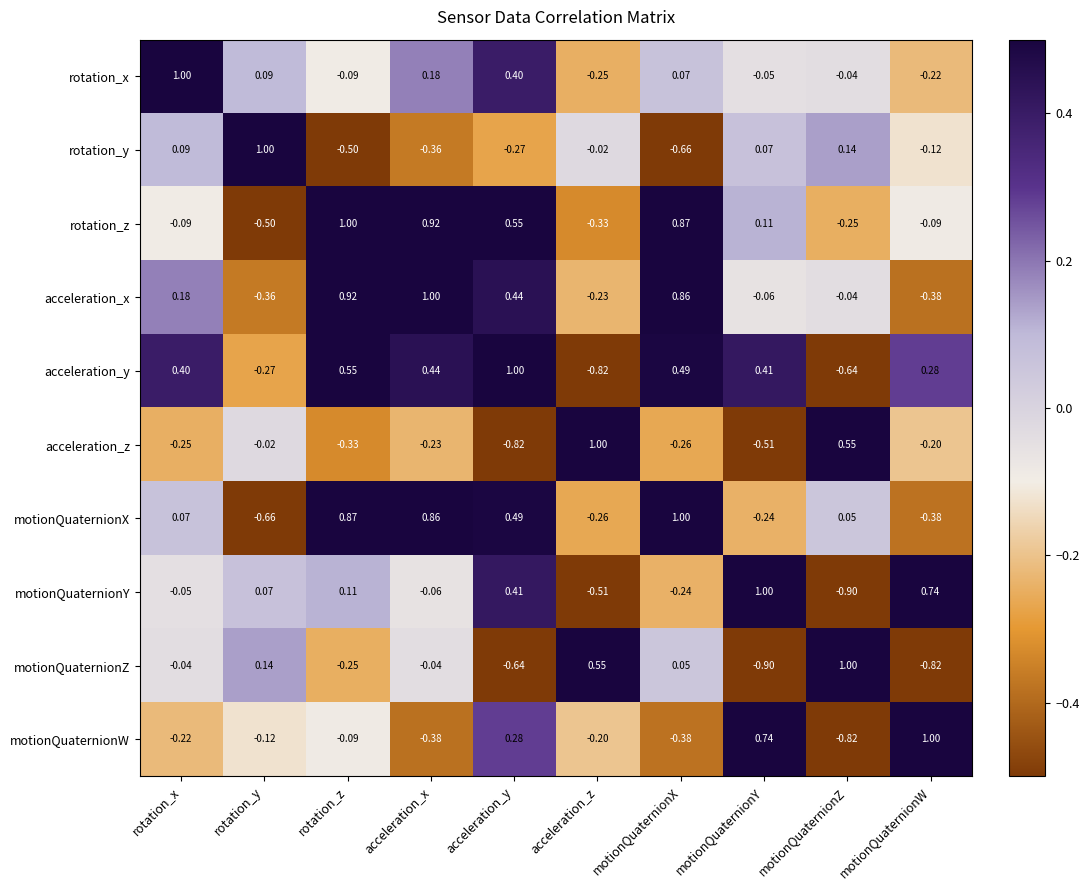

Rank the series at acceleration_z from lowest to highest value.

acceleration_y, motionQuaternionY, rotation_z, motionQuaternionX, rotation_x, acceleration_x, motionQuaternionW, rotation_y, motionQuaternionZ, acceleration_z